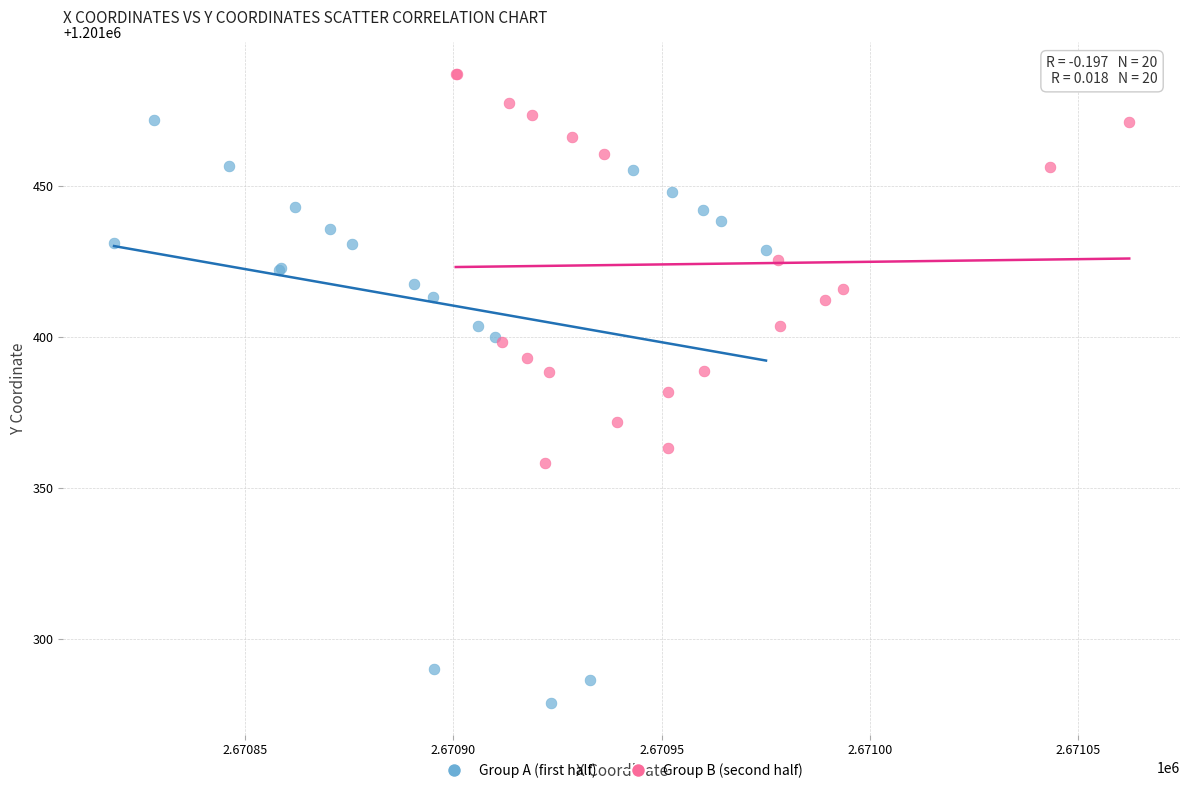

Which series reaches the minimum Y coordinate?

Group A (first half)